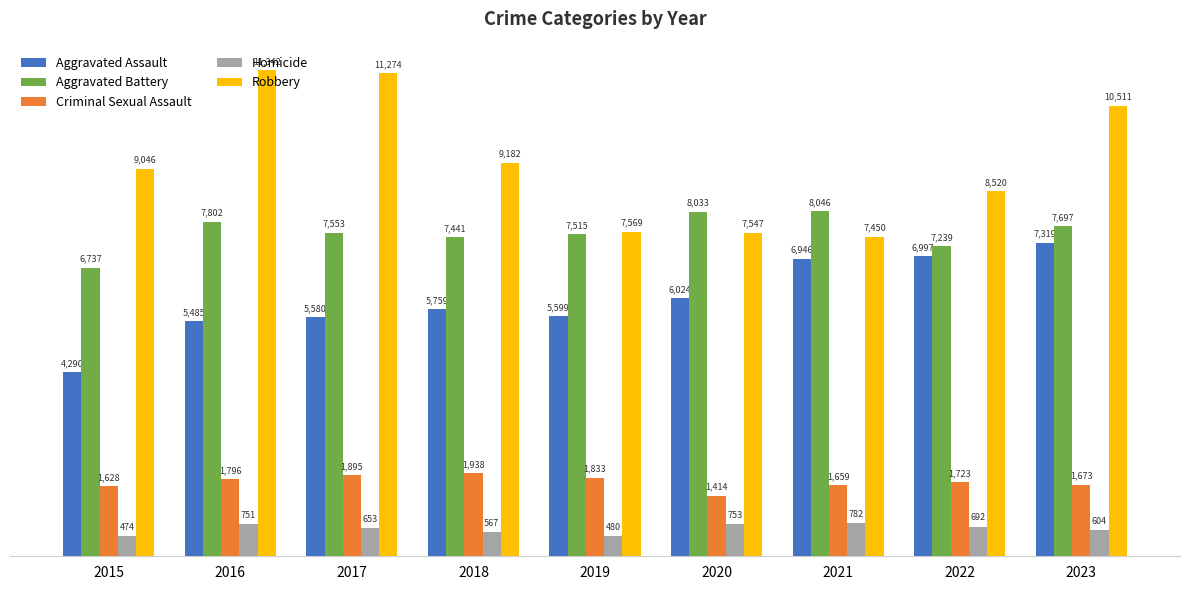

True or false: Aggravated Assault has a value of 8072 at 2019.

False